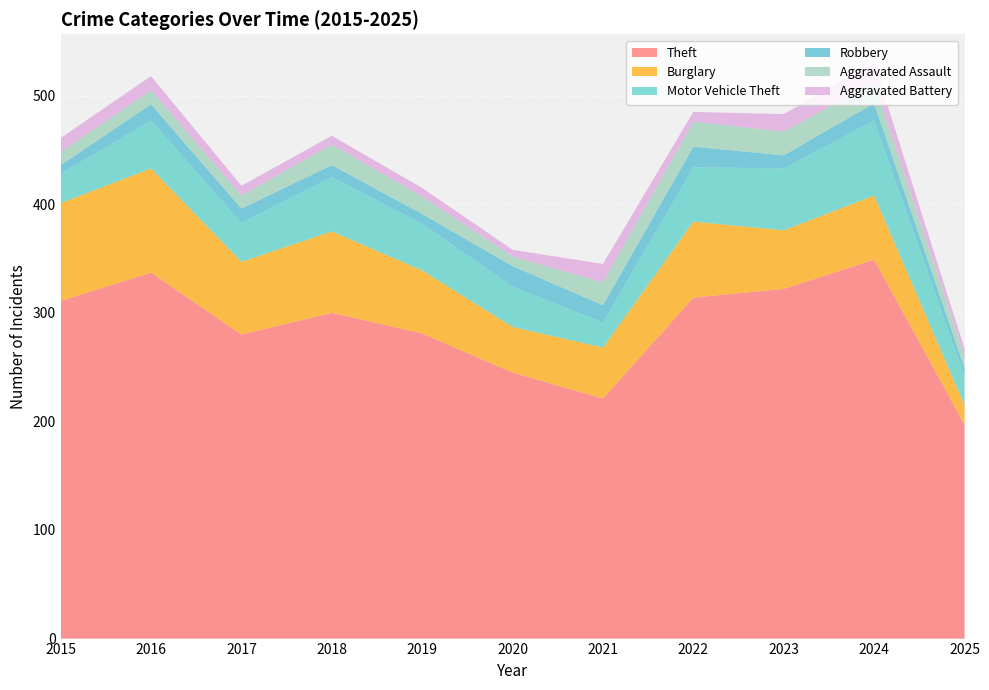

Reading left to right, what are all the values shown in this chart?

Theft: 2015=311	2016=337	2017=280	2018=300	2019=281	2020=245	2021=221	2022=314	2023=322	2024=349	2025=197
Burglary: 2015=90	2016=96	2017=67	2018=75	2019=58	2020=42	2021=47	2022=70	2023=54	2024=59	2025=18
Motor Vehicle Theft: 2015=27	2016=44	2017=36	2018=50	2019=43	2020=37	2021=23	2022=50	2023=57	2024=69	2025=27
Robbery: 2015=8	2016=15	2017=13	2018=11	2019=9	2020=19	2021=16	2022=19	2023=12	2024=16	2025=7
Aggravated Assault: 2015=12	2016=13	2017=12	2018=19	2019=16	2020=9	2021=21	2022=23	2023=22	2024=19	2025=11
Aggravated Battery: 2015=13	2016=13	2017=9	2018=8	2019=8	2020=6	2021=17	2022=9	2023=16	2024=18	2025=7